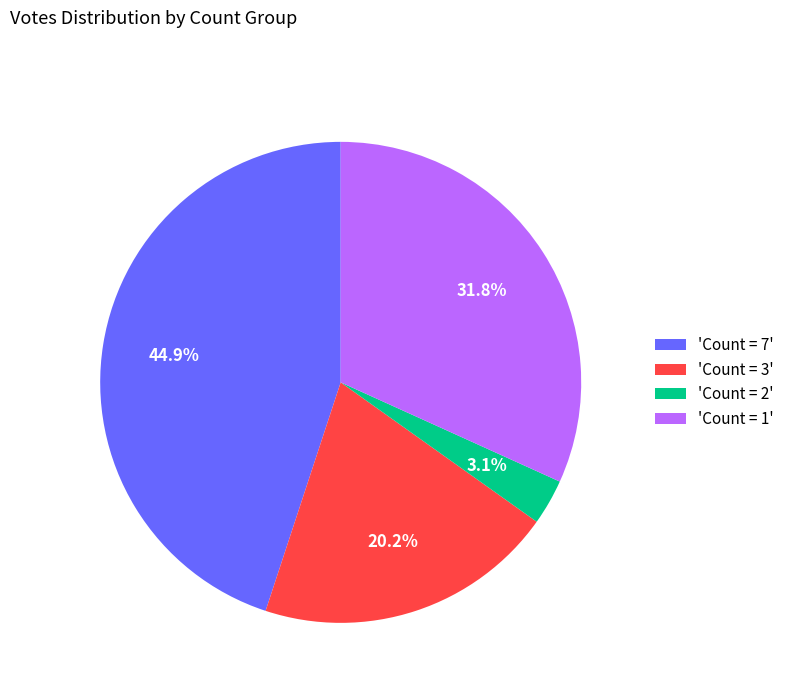

Is there any slice that represents more than half of the pie?

No